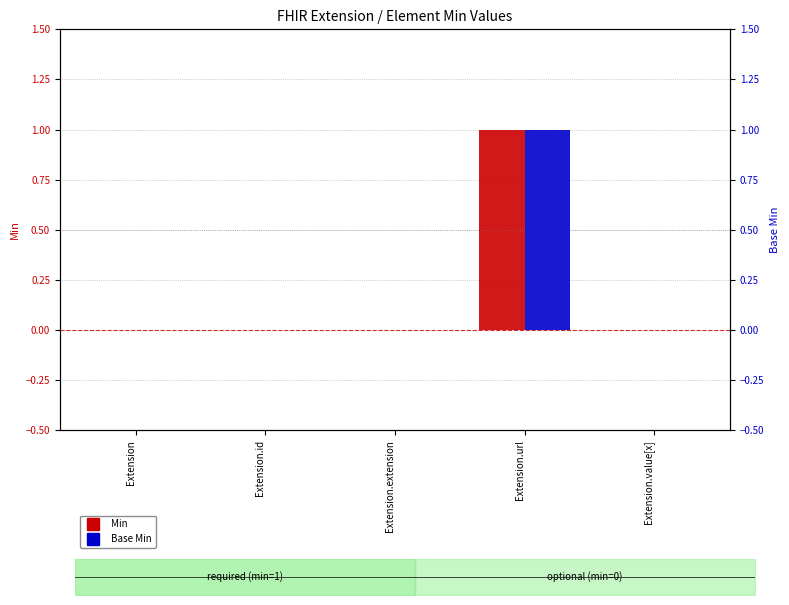

The Min series shows 0 at Extension.url. True or false?

False